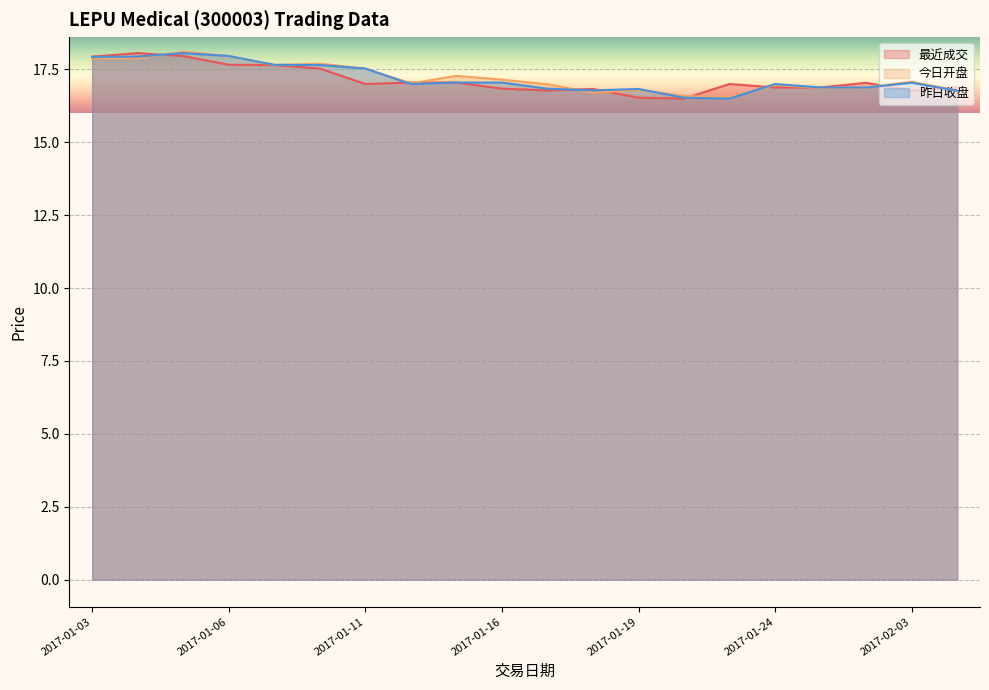

True or false: 昨日收盘 has a value of 24.3 at 2017-01-23.

False